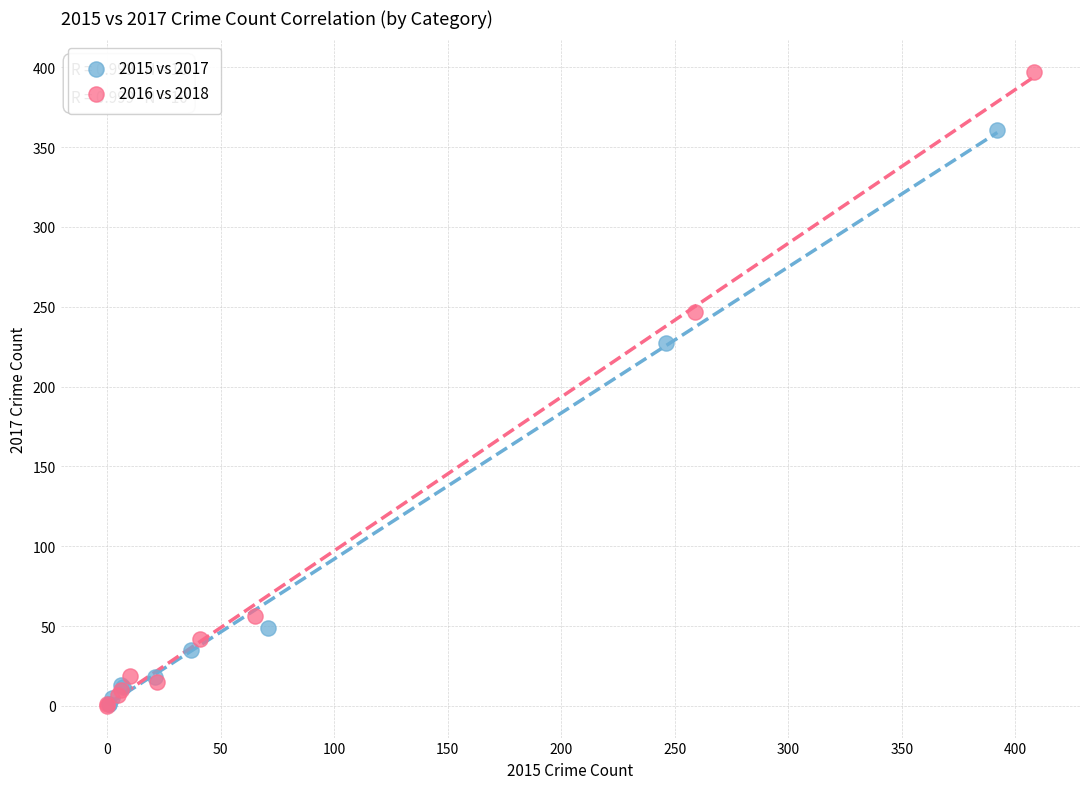

Which series reaches the maximum Y coordinate?

2016 vs 2018